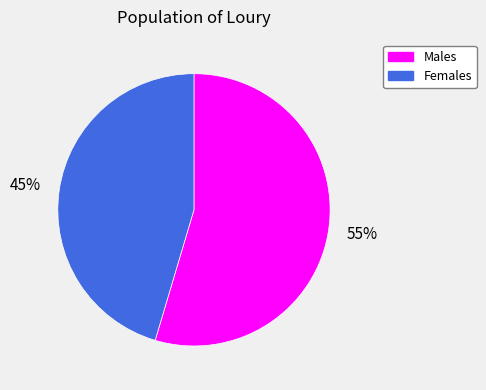

Does any single category account for the majority?

Yes